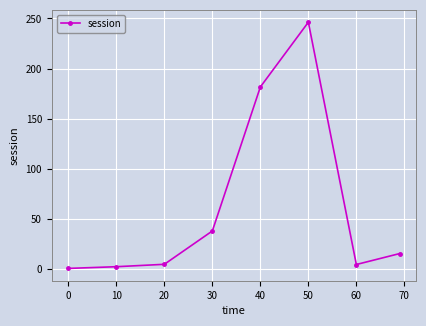

What is the value of the 5th point from the left?

181.6